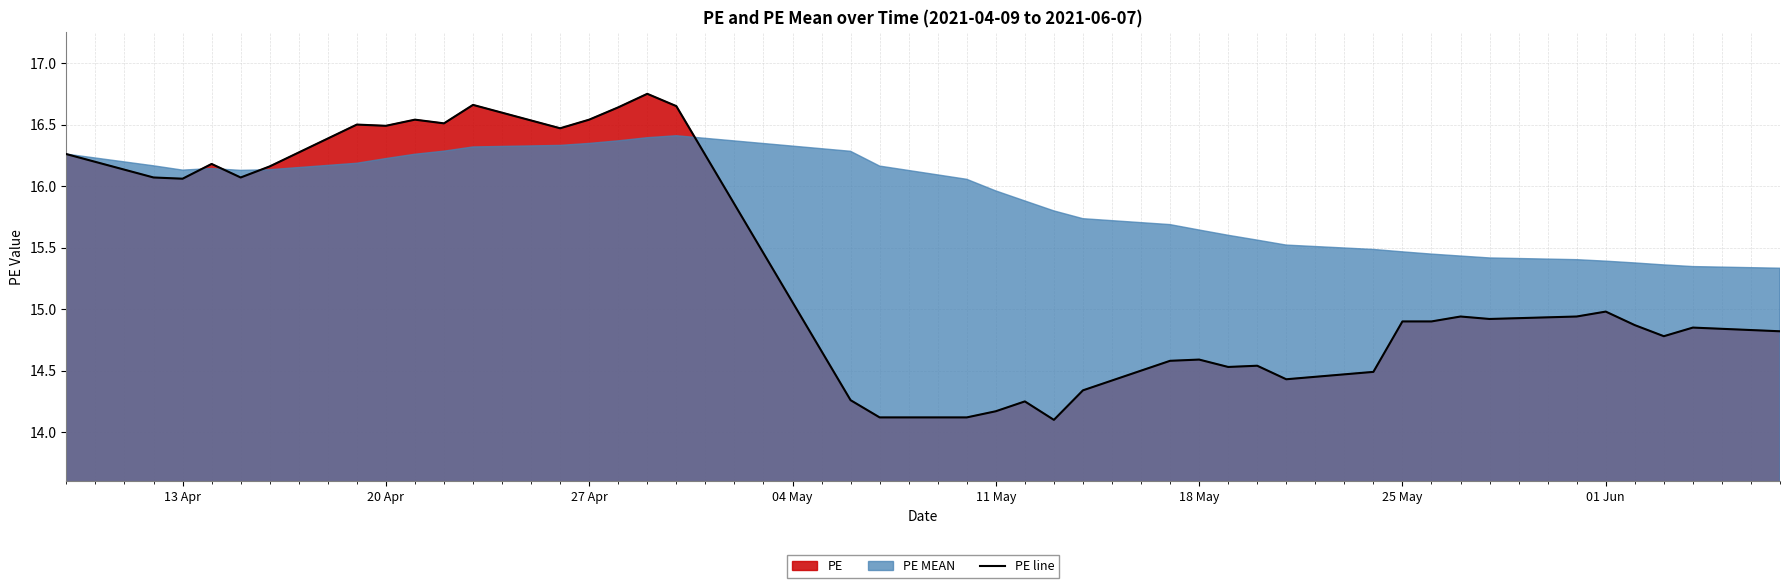

How many interior local peaks (higher than both neighbors) does the data have?

11